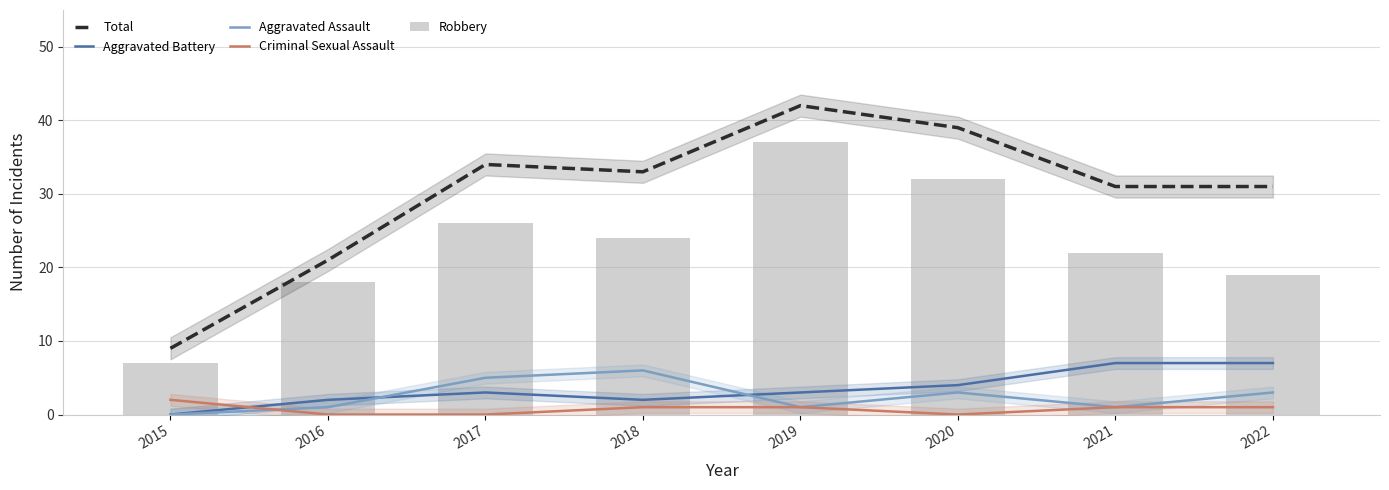

Reading left to right, list all the values displayed in this chart.

Total: 2015=9	2016=21	2017=34	2018=33	2019=42	2020=39	2021=31	2022=31
Aggravated Battery: 2015=0	2016=2	2017=3	2018=2	2019=3	2020=4	2021=7	2022=7
Aggravated Assault: 2015=0	2016=1	2017=5	2018=6	2019=1	2020=3	2021=1	2022=3
Criminal Sexual Assault: 2015=2	2016=0	2017=0	2018=1	2019=1	2020=0	2021=1	2022=1
Robbery: 2015=7	2016=18	2017=26	2018=24	2019=37	2020=32	2021=22	2022=19